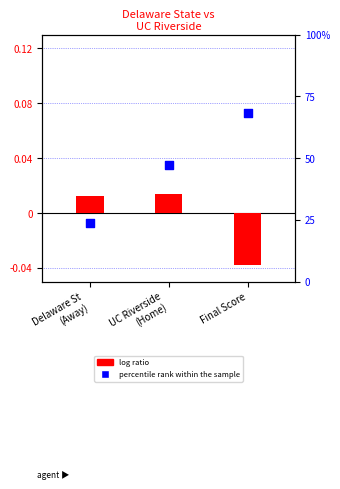

At how many categories does at least one series exceed 49?

1